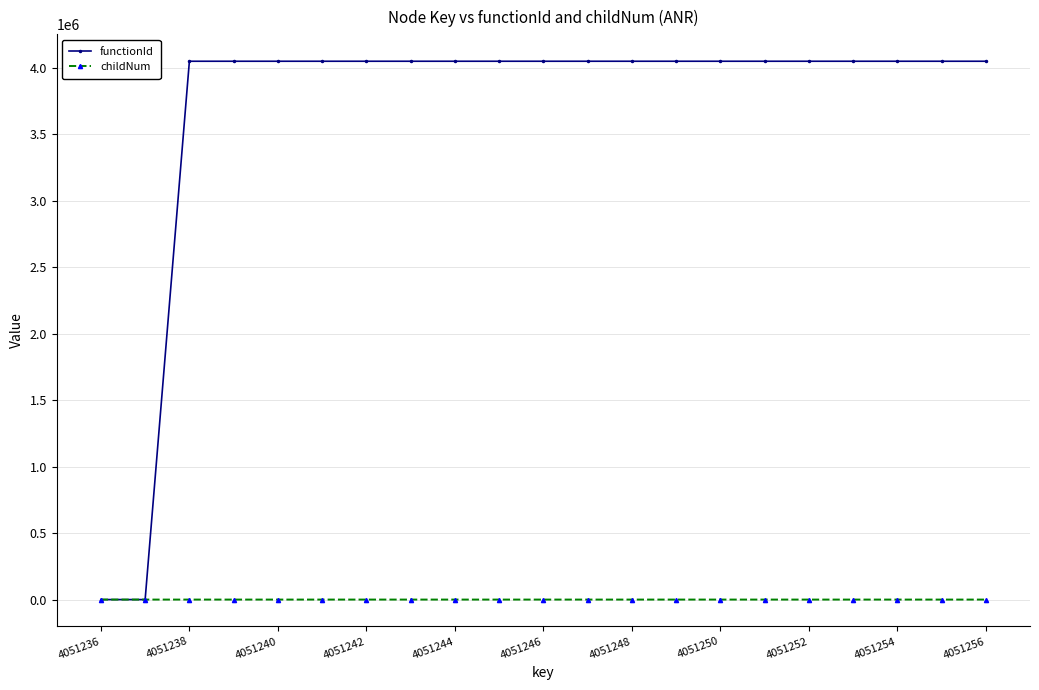

Which series has the largest total across all categories?

functionId